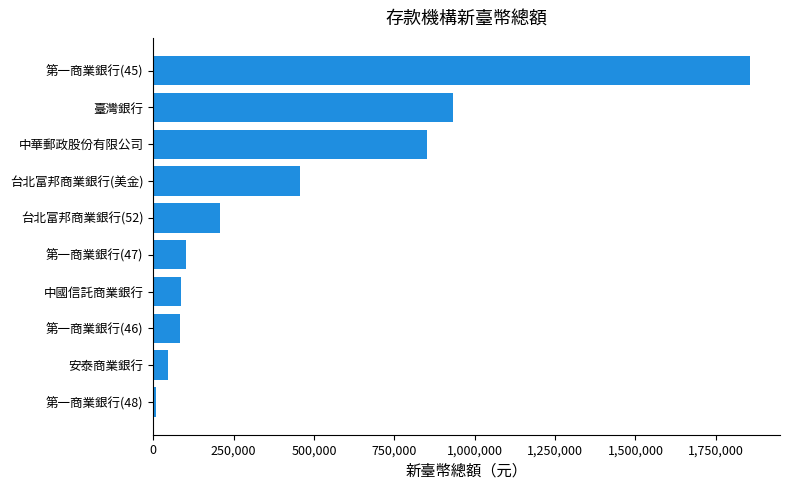

Between 中國信託商業銀行 and 中華郵政股份有限公司, which is larger?

中華郵政股份有限公司